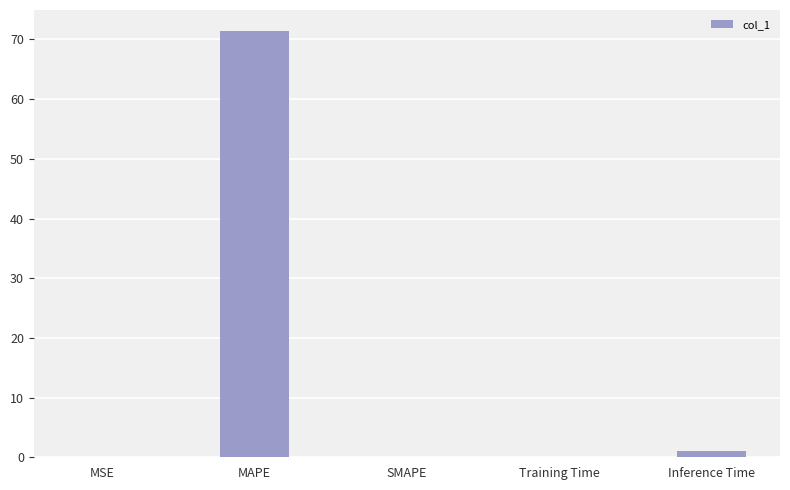

What is the greatest value displayed?

71.4